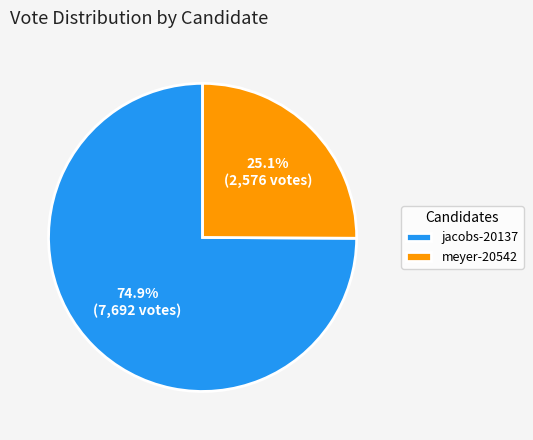

What percentage is the jacobs-20137 slice, to the nearest percent?

75%